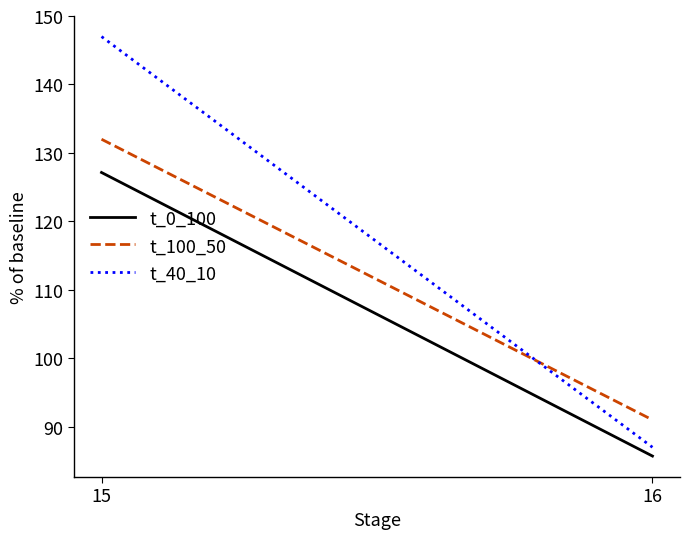

Reading left to right, transcribe all the data shown in this chart.

t_0_100: 127.1	85.7
t_100_50: 132.0	91.0
t_40_10: 147.0	87.0